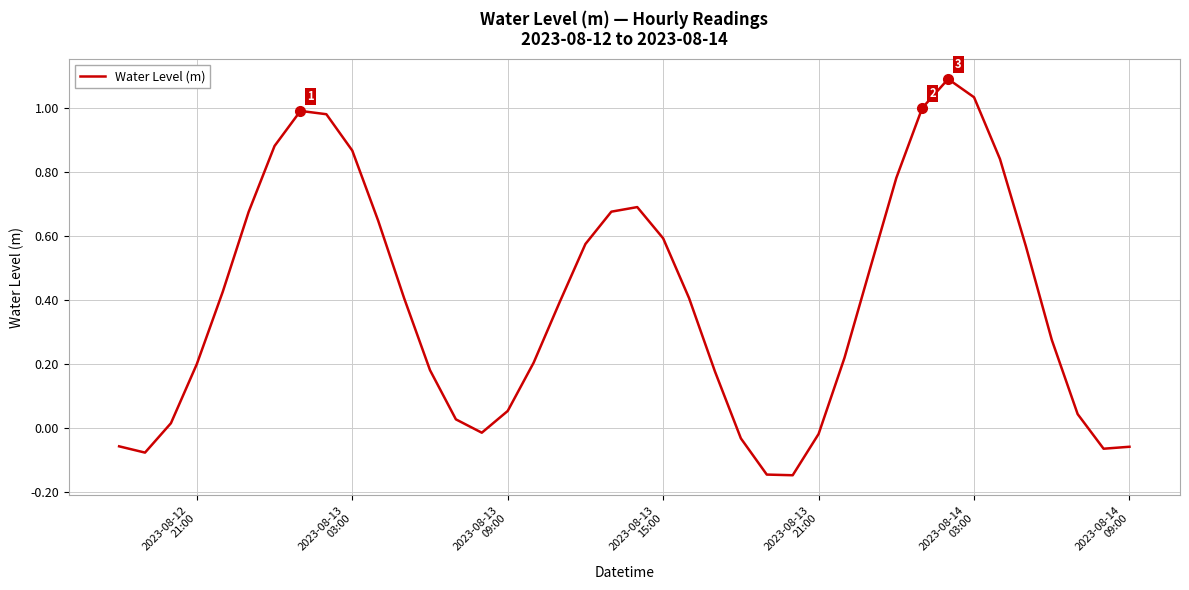

What is the difference between the maximum and minimum values?

1.2